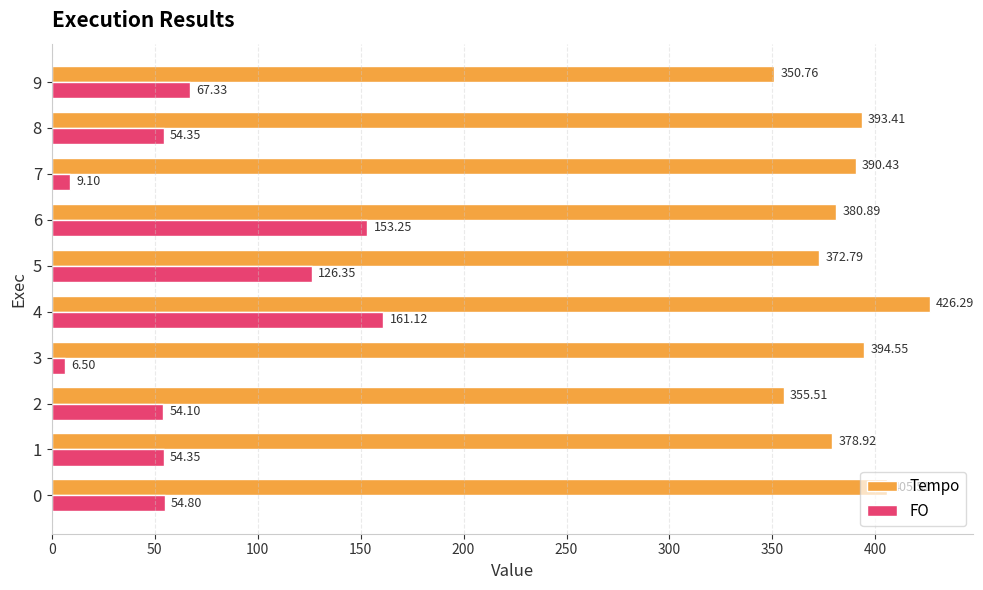

What is the minimum value shown in the chart?

6.5